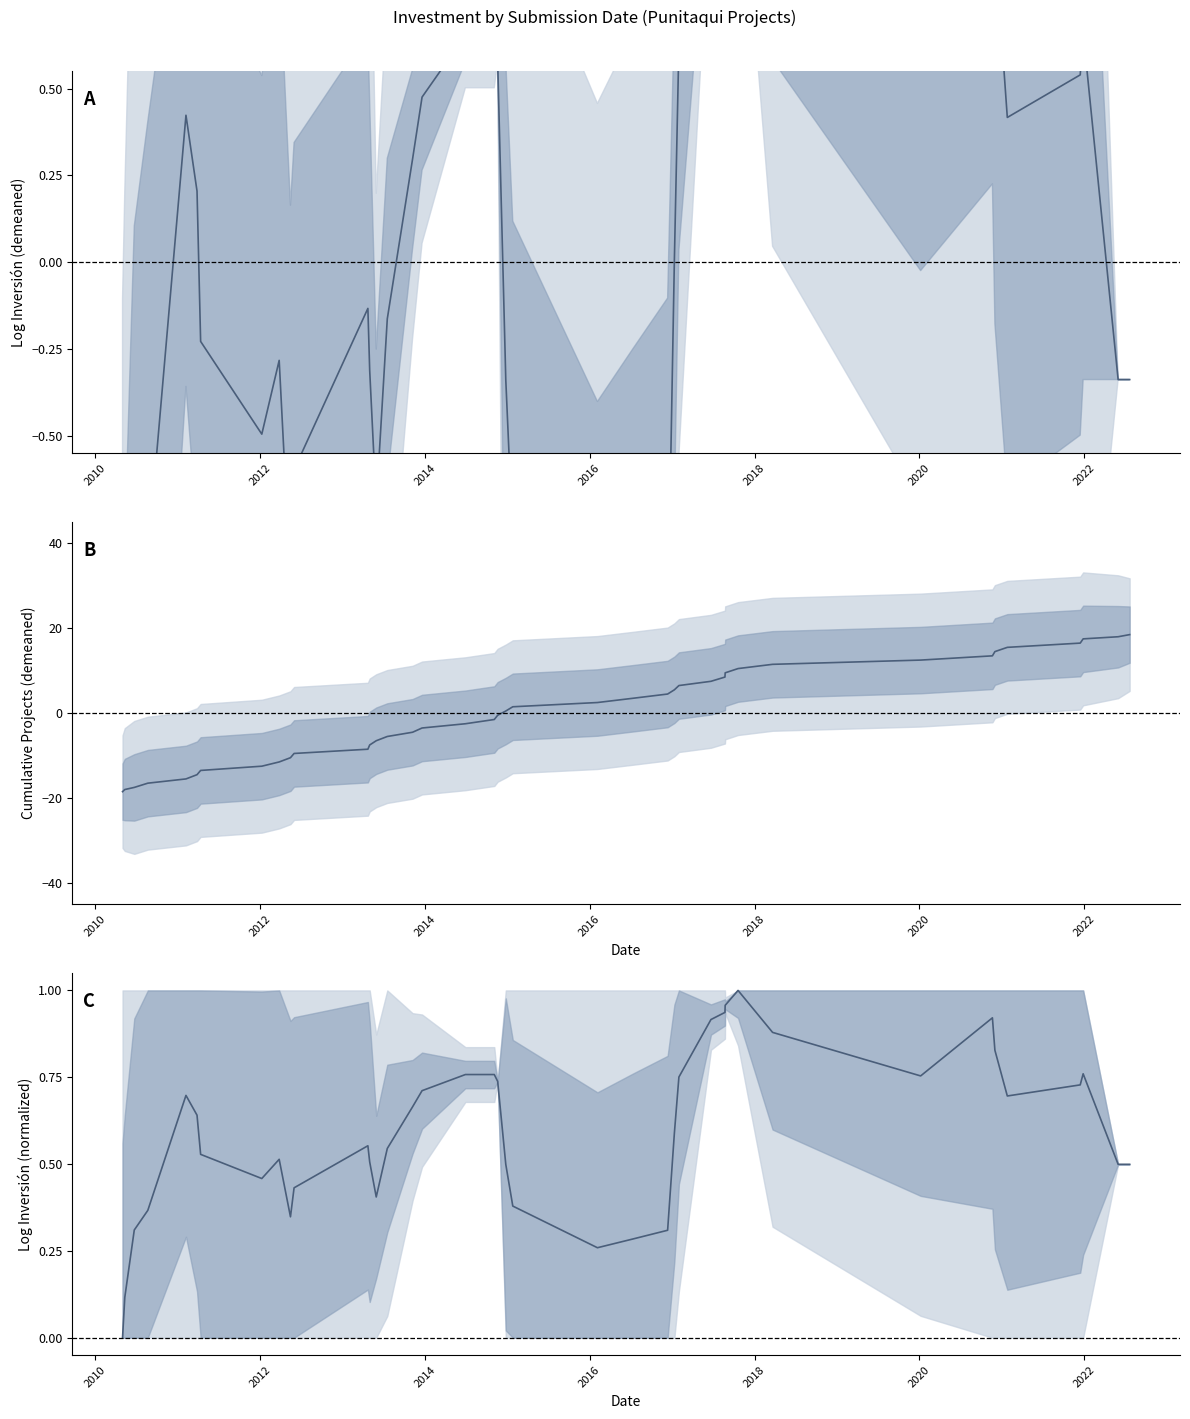

True or false: Log Inversión (normalized) has a value of 0.4 at 30.

False